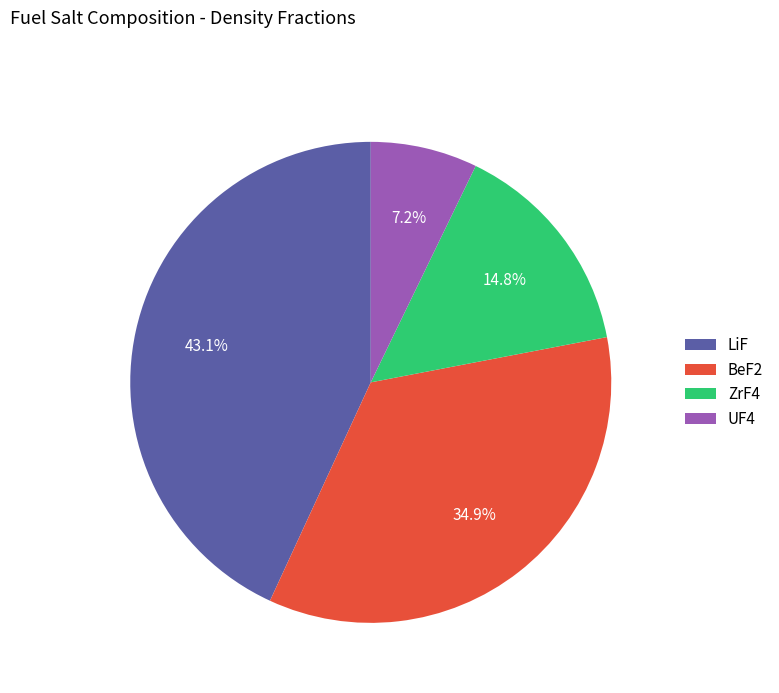

How many slices are in this pie chart?

4